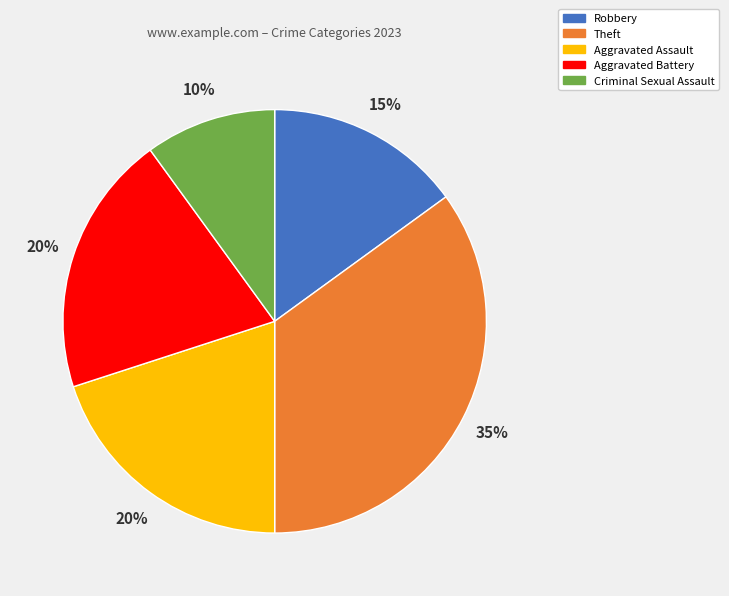

Do Aggravated Assault and Robbery together represent more than half of the pie?

No